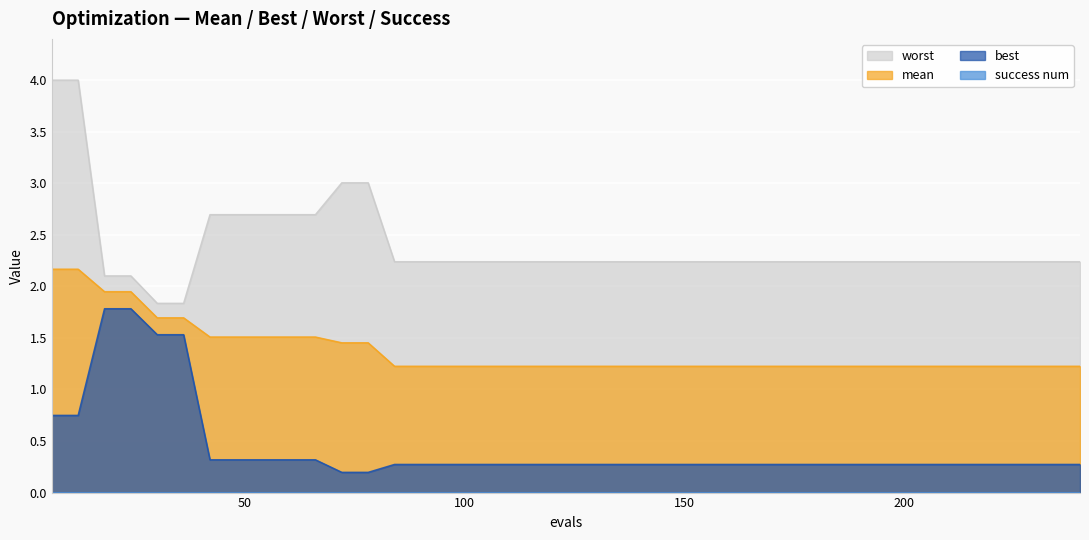

True or false: best and worst intersect in this chart.

False